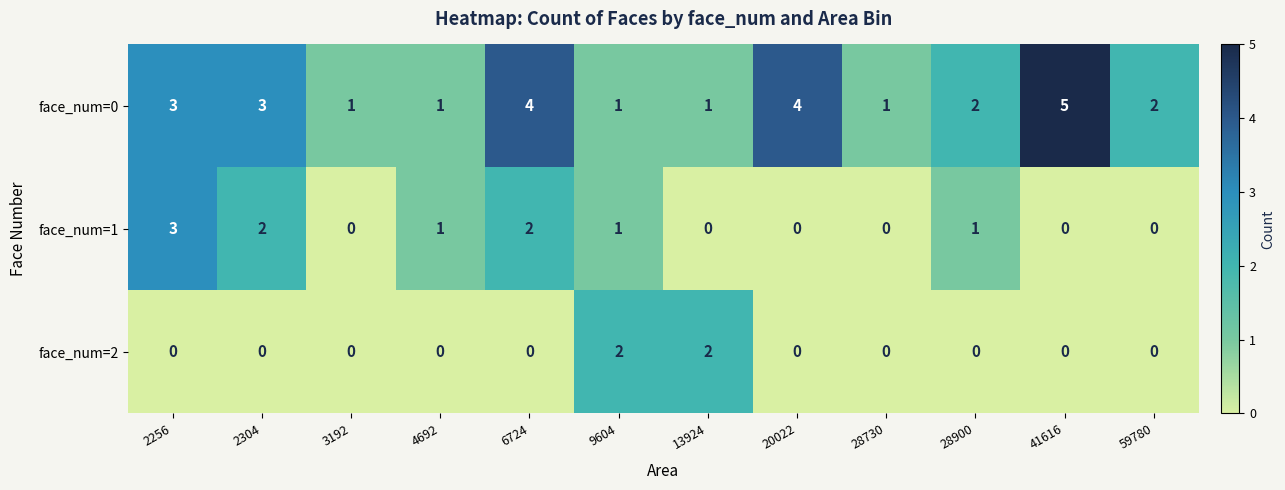

At which label does face_num=1 first exceed 1?

2256